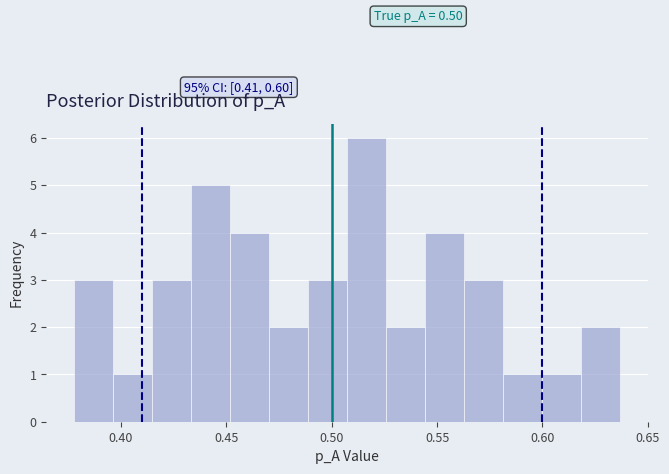

Read against the x-axis, roughly where is the centre of the tallest bar?

0.515